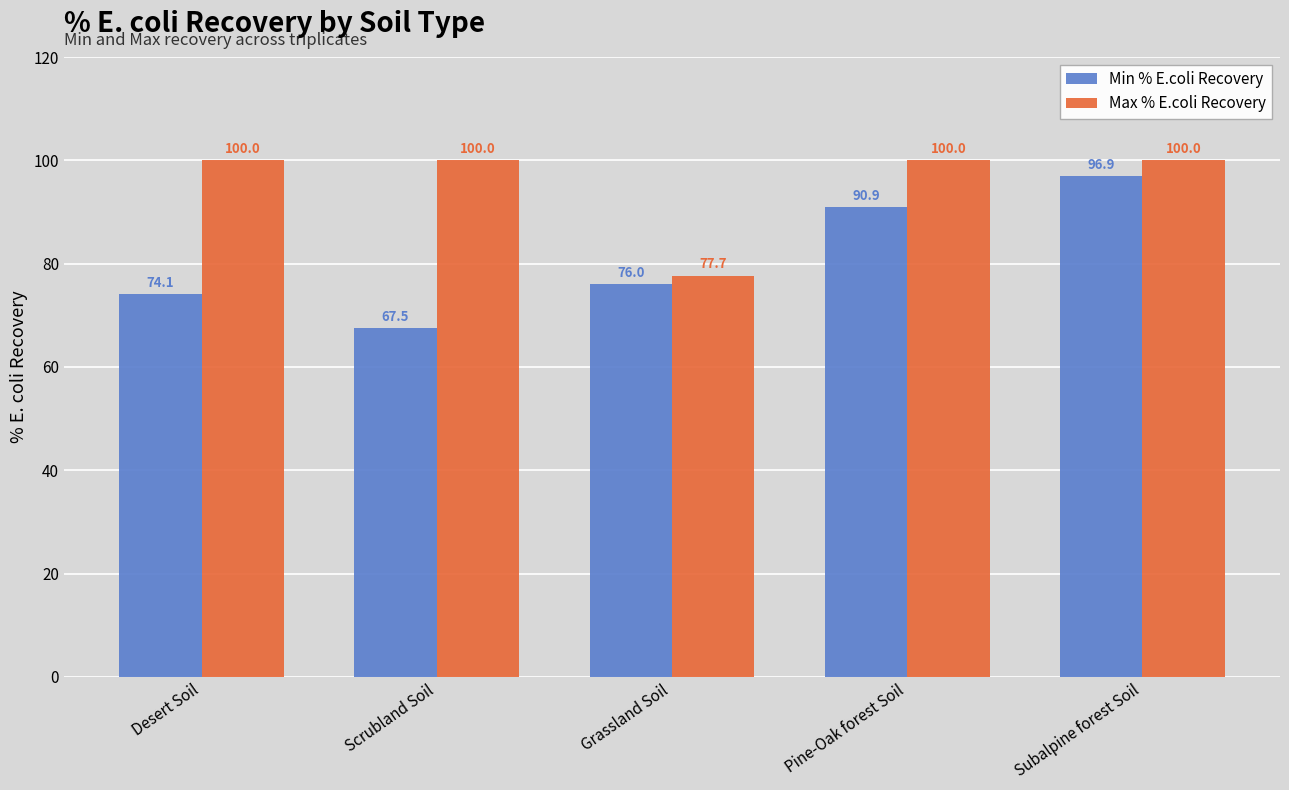

Rank the categories by Min % E.coli Recovery value from highest to lowest.

Subalpine forest Soil, Pine-Oak forest Soil, Grassland Soil, Desert Soil, Scrubland Soil